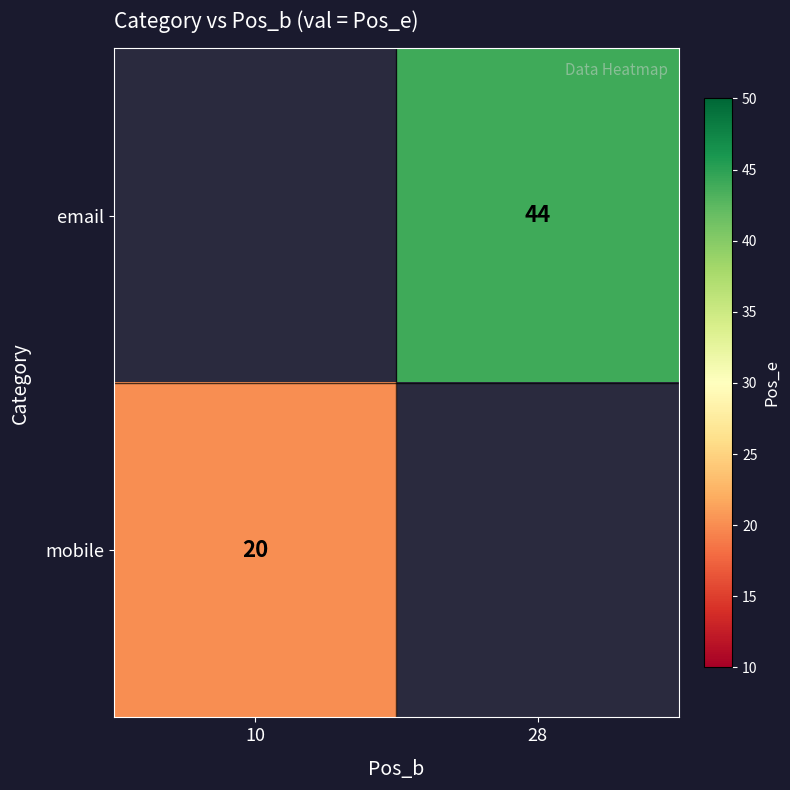

Is the value of email at 28 greater than the value of mobile at 10?

Yes